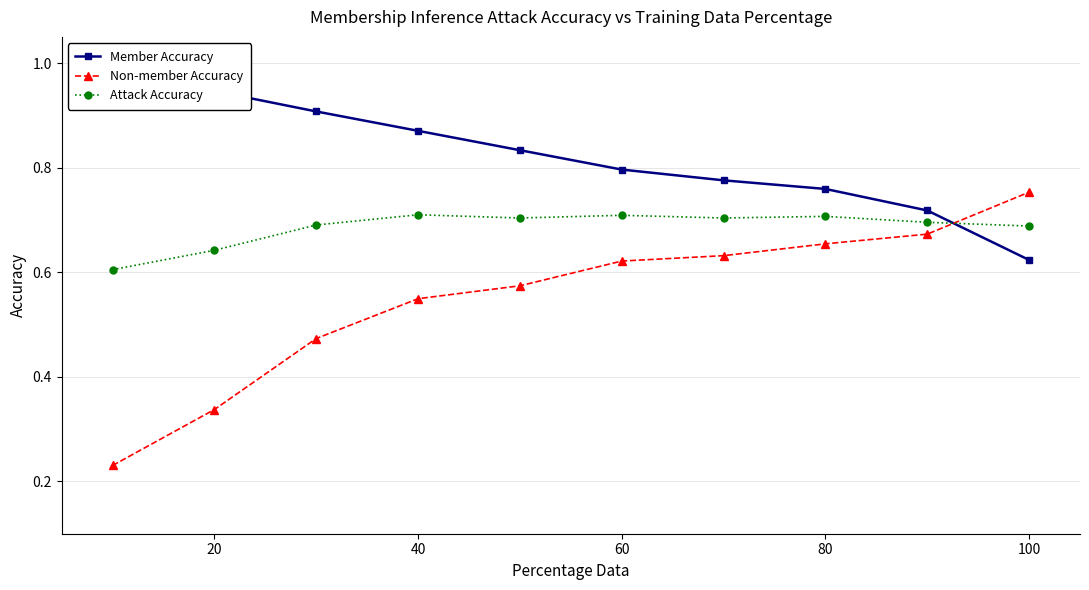

What is the value of the Member Accuracy point at the 4th from the left?

0.9